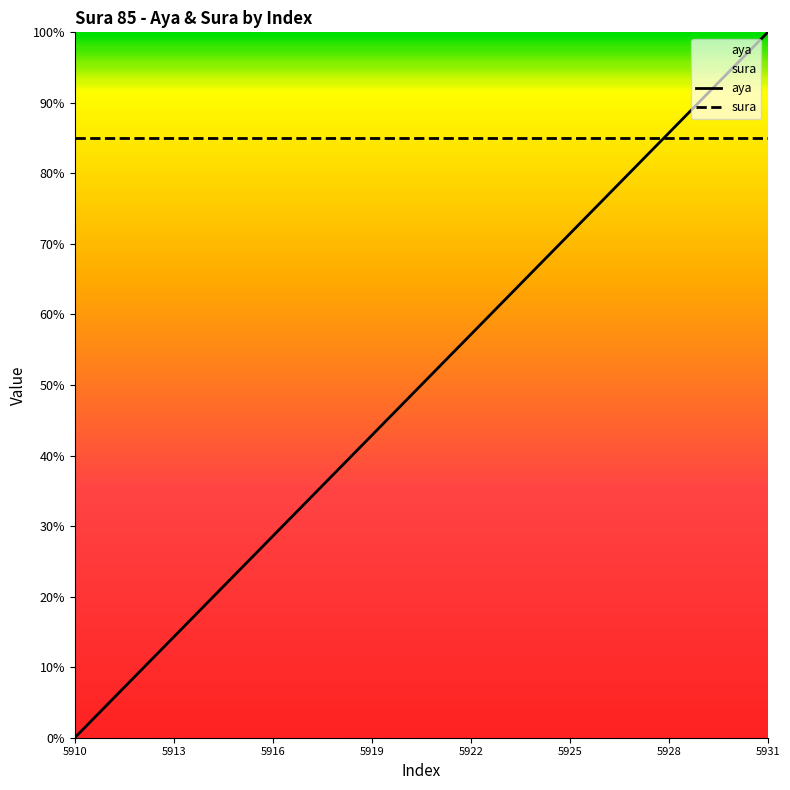

Reading left to right, transcribe all the data shown in this chart.

5910=0.0	5911=4.8	5912=9.5	5913=14.3	5914=19.0	5915=23.8	5916=28.6	5917=33.3	5918=38.1	5919=42.9	5920=47.6	5921=52.4	5922=57.1	5923=61.9	5924=66.7	5925=71.4	5926=76.2	5927=81.0	5928=85.7	5929=90.5	5930=95.2	5931=100.0